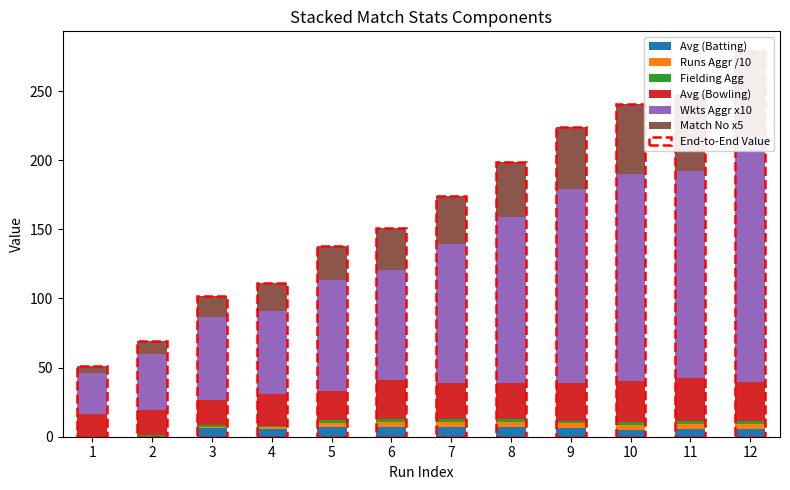

What is the value of the Avg (Batting) bar at the 8th from the left?

7.2